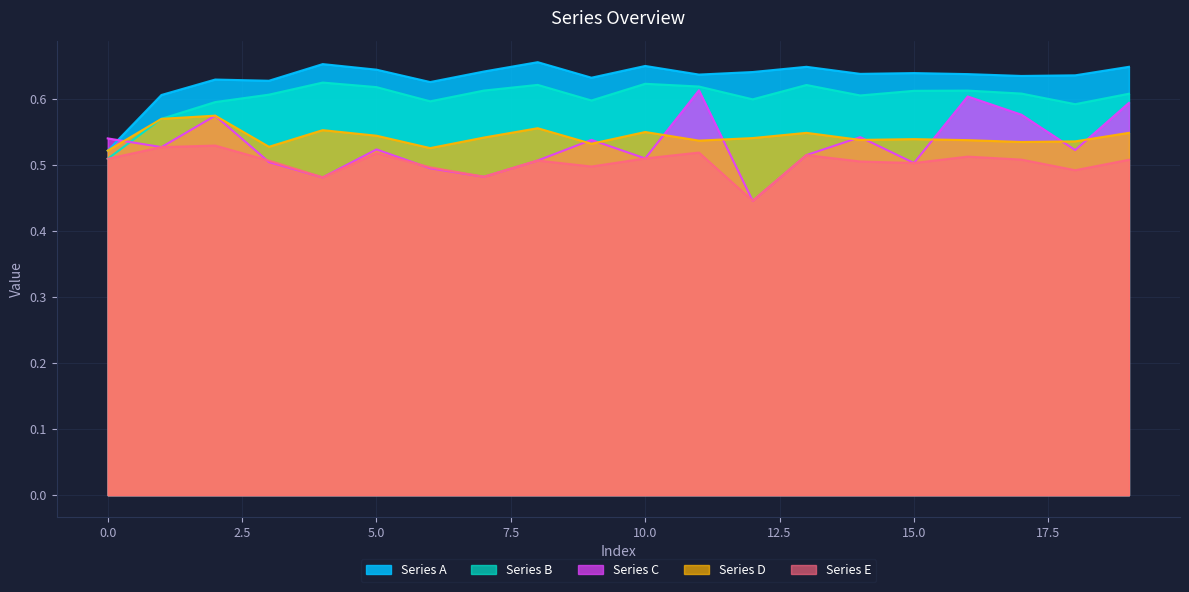

How many lines are shown in the chart?

5